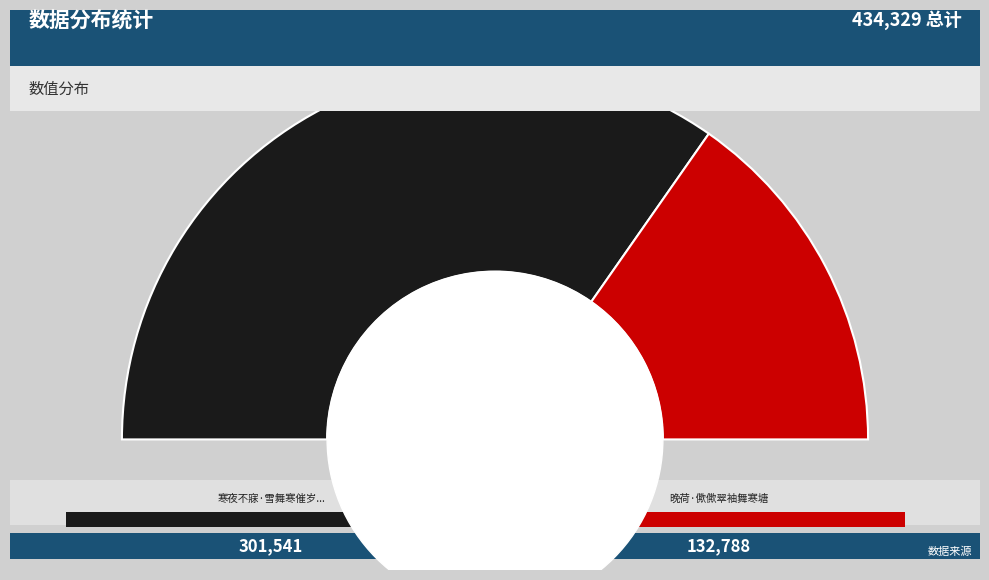

Which has a higher value, 晚荷·僛僛翠袖舞寒塘 or 寒夜不寐·雪舞寒催岁暮天?

寒夜不寐·雪舞寒催岁暮天